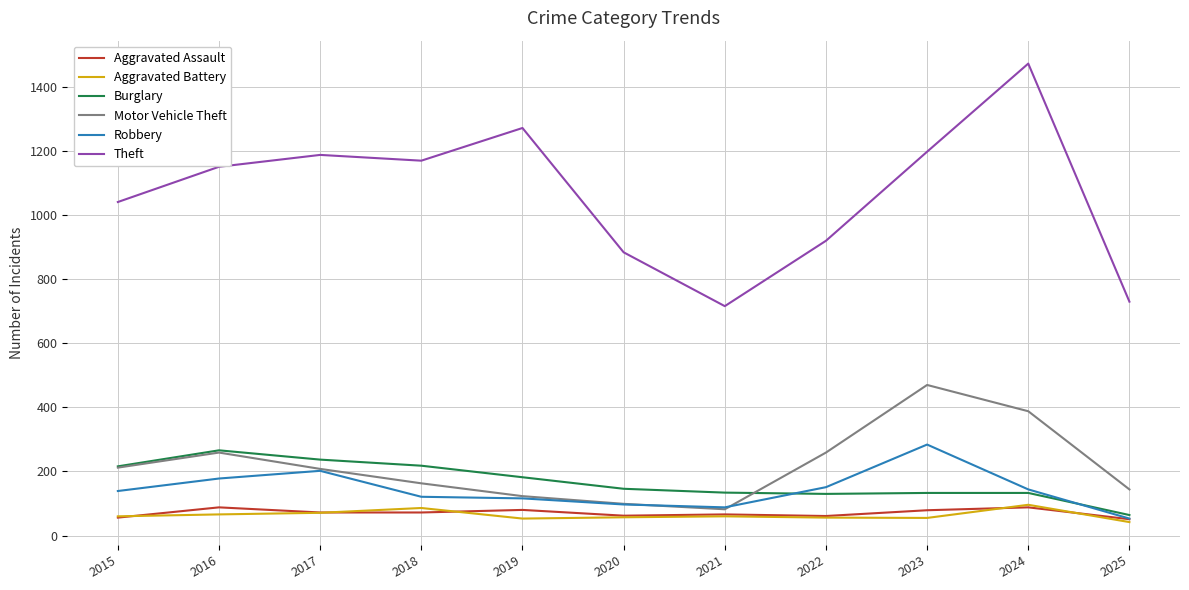

What is the lowest value of the Motor Vehicle Theft series?

82